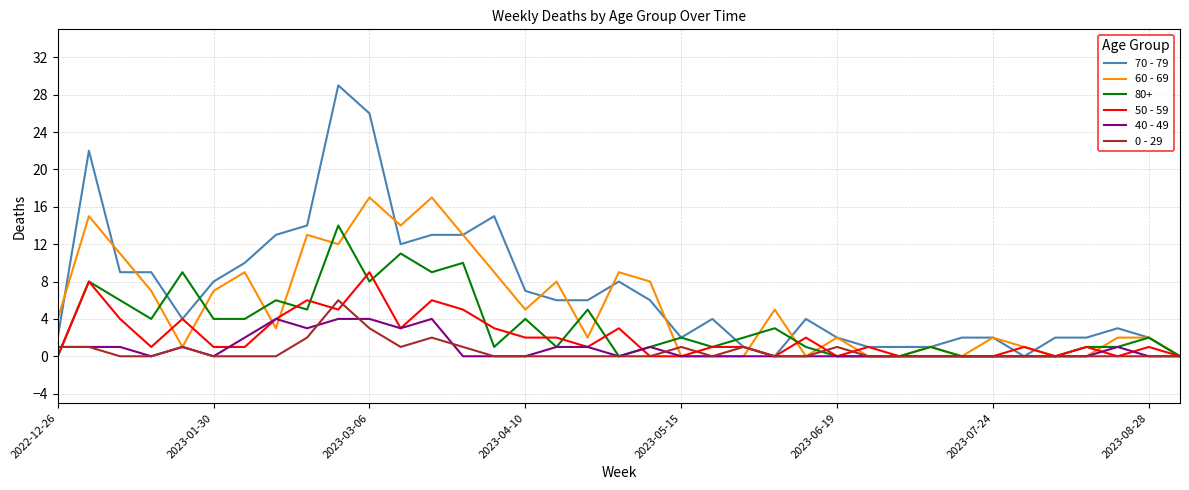

What is the greatest value displayed?

29